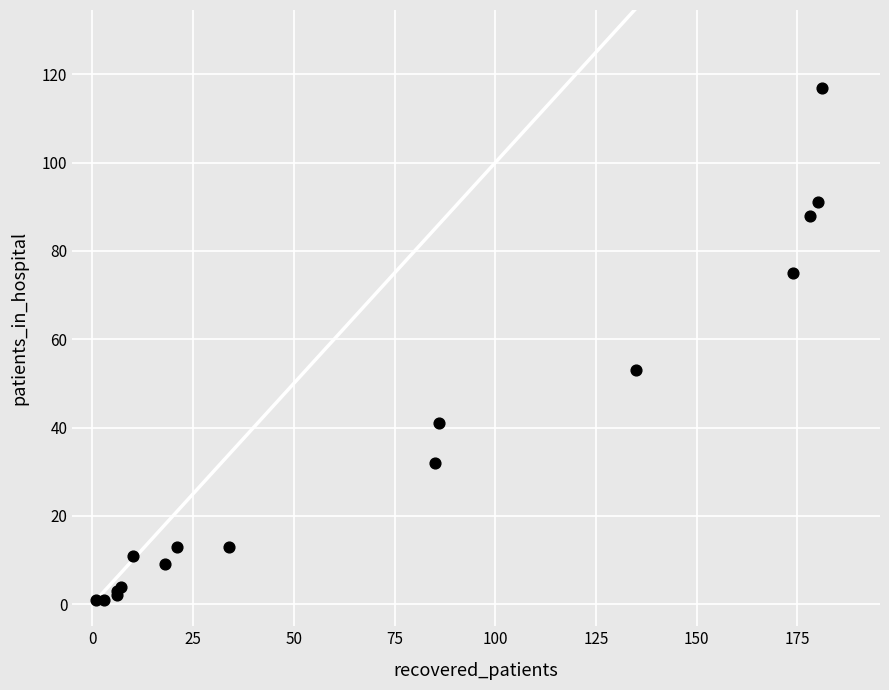

What Y value in the scatter plot is closest to 59?

53